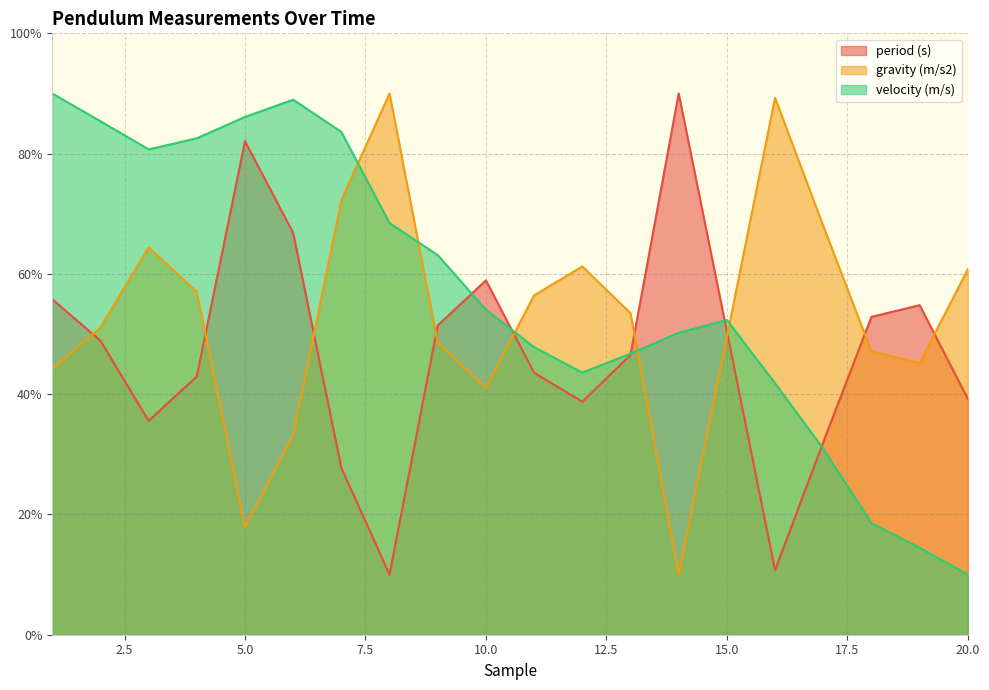

Reading left to right, extract all data points from this chart.

period (s): 1=55.8	2=48.9	3=35.6	4=42.9	5=82.1	6=66.8	7=27.7	8=10.0	9=51.4	10=58.9	11=43.6	12=38.7	13=46.5	14=90.0	15=50.4	16=10.7	17=32.0	18=52.9	19=54.8	20=39.2
gravity (m/s2): 1=44.2	2=51.1	3=64.4	4=57.0	5=17.9	6=33.2	7=72.3	8=90.0	9=48.6	10=41.1	11=56.4	12=61.2	13=53.5	14=10.0	15=49.5	16=89.3	17=68.0	18=47.1	19=45.2	20=60.8
velocity (m/s): 1=90.0	2=85.4	3=80.7	4=82.5	5=86.1	6=89.0	7=83.6	8=68.5	9=63.1	10=54.1	11=47.8	12=43.6	13=46.7	14=50.2	15=52.3	16=41.8	17=30.9	18=18.5	19=14.5	20=10.0